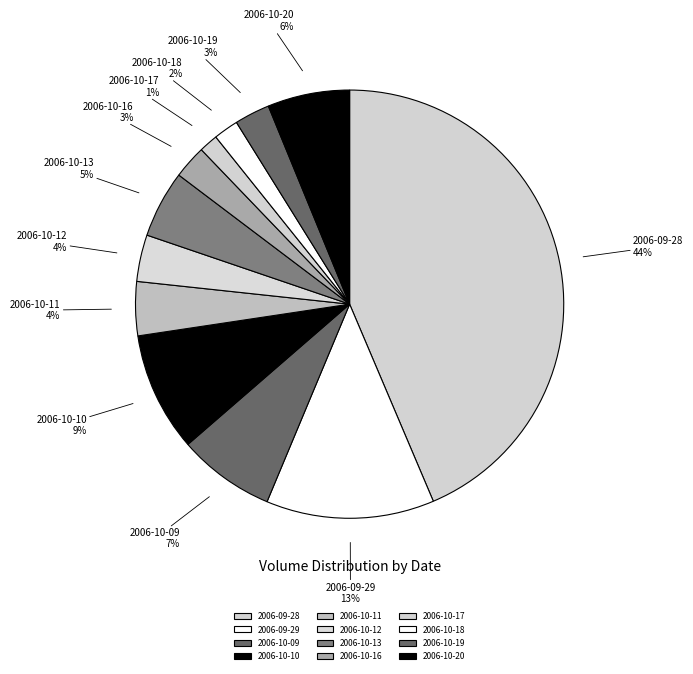

Is it true that 2006-09-28 is 44% of the pie?

True